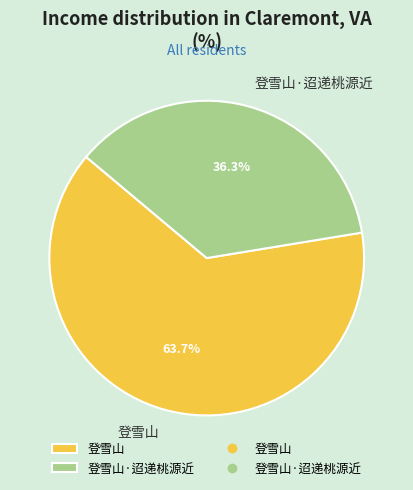

To the nearest percent, what is the difference between the largest and smallest slice percentages?

27%